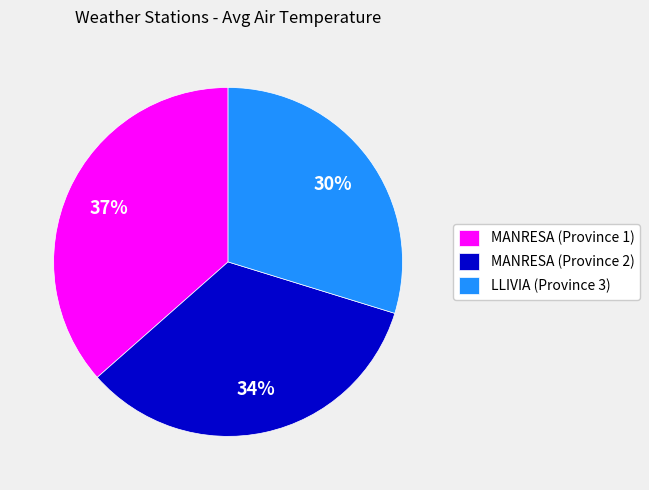

Does any single category account for the majority?

No